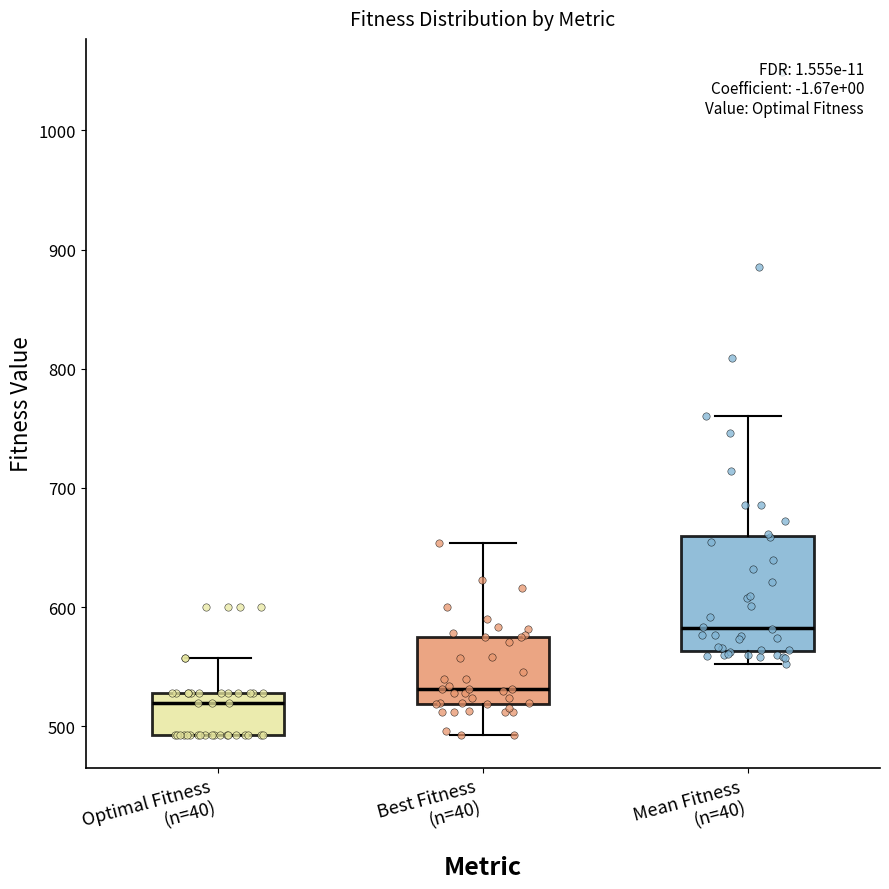

Where does the upper whisker of the box for Mean Fitness (n=40) end on the y-axis? The values are not printed on the chart, so give them approximately, as read against the axis.

760